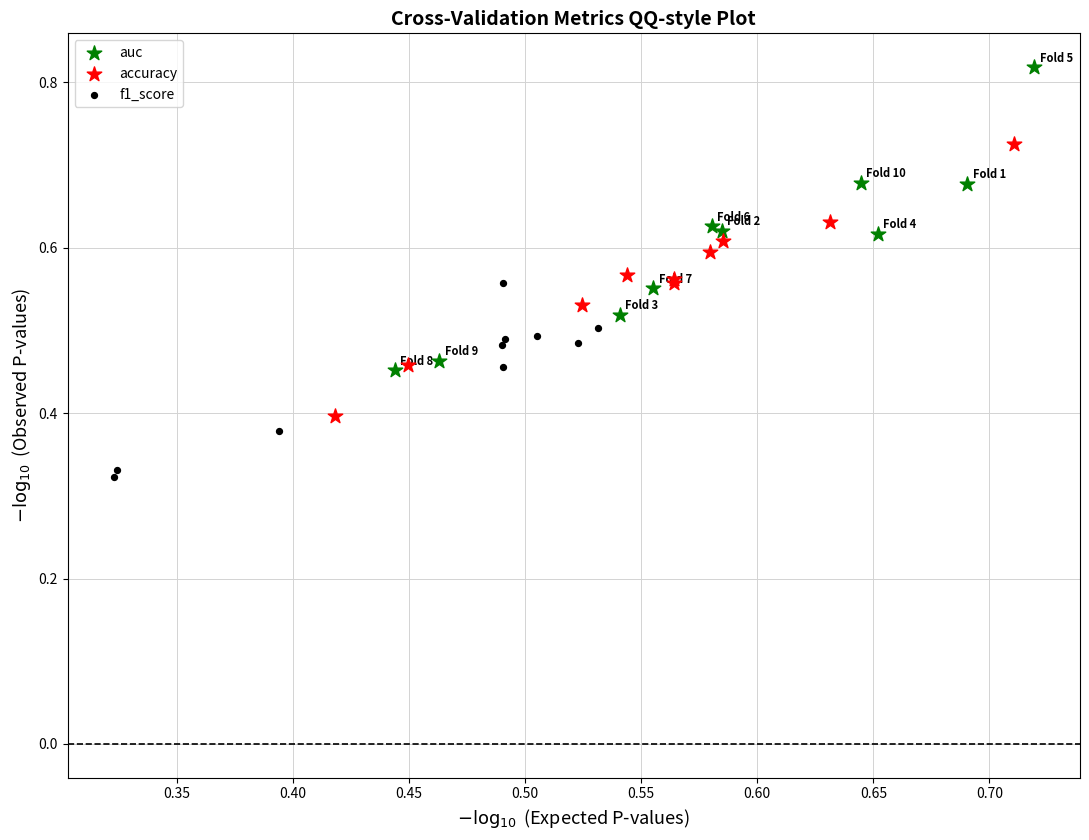

Which series contains the highest Y value?

auc